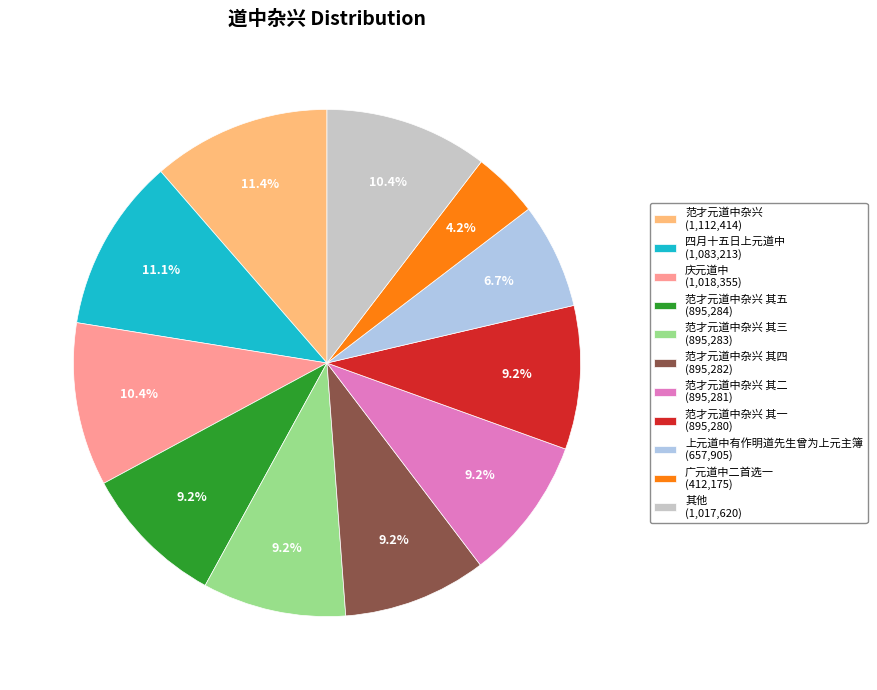

Combined, do 广元道中二首选一 (412,175) and 范才元道中杂兴 其四 (895,282) account for over 50%?

No